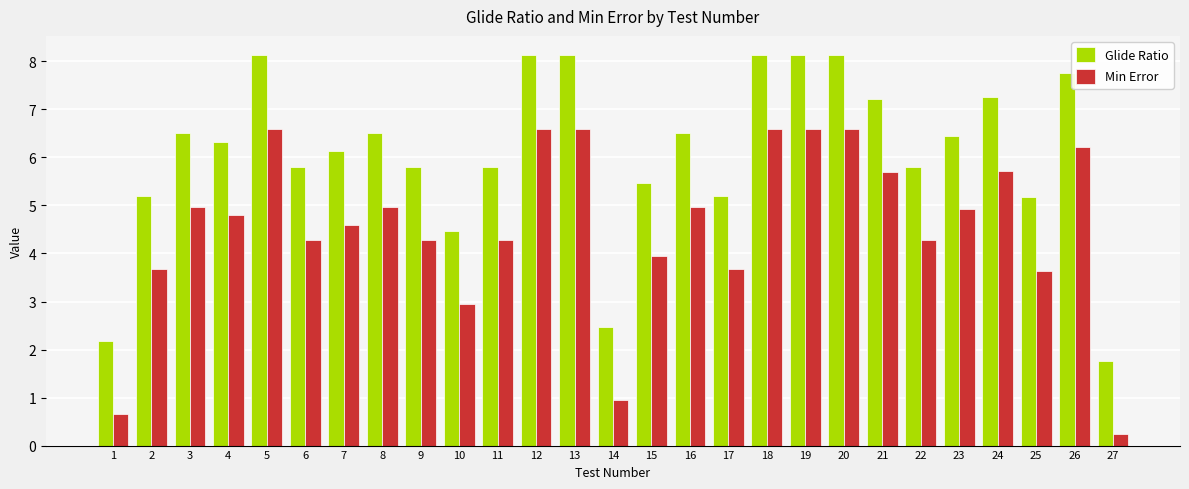

How many groups of bars are there?

27